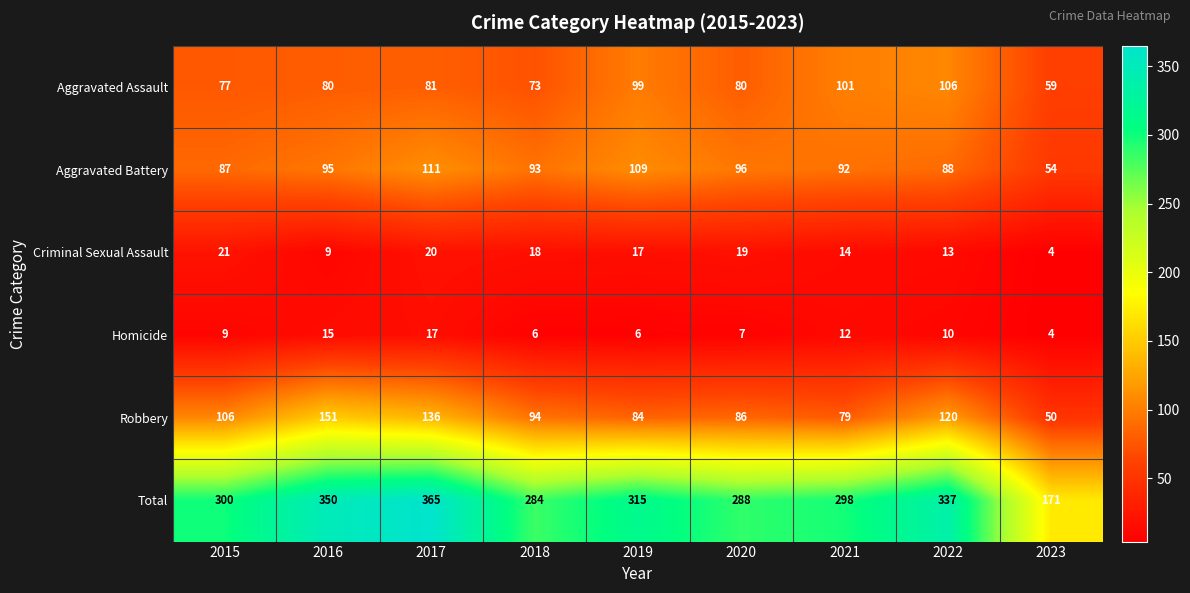

Is it true that Robbery equals 84 at 2019?

True